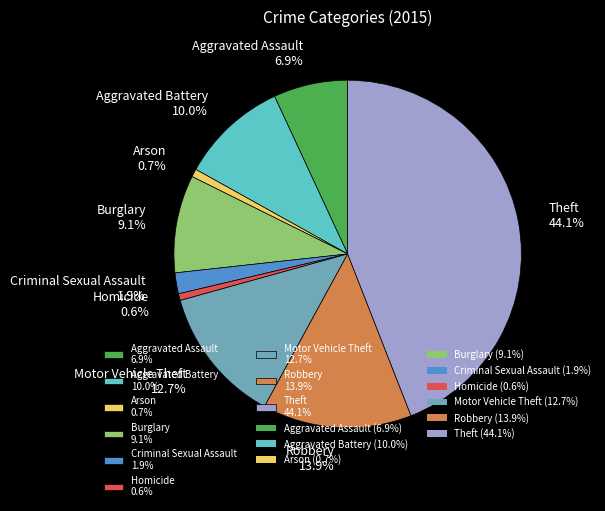

Approximately how many times larger is the value at Aggravated Battery compared to Motor Vehicle Theft?

0.8